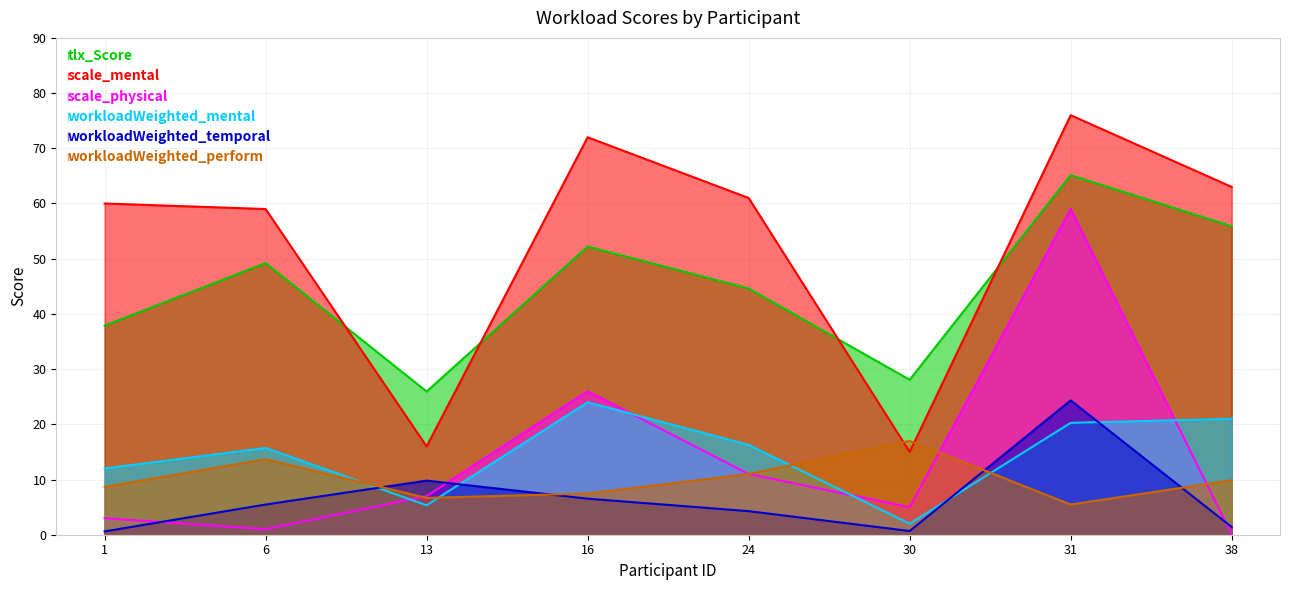

At 30, list the series in order from smallest to largest.

workloadWeighted_temporal, workloadWeighted_mental, scale_physical, scale_mental, workloadWeighted_perform, tlx_Score